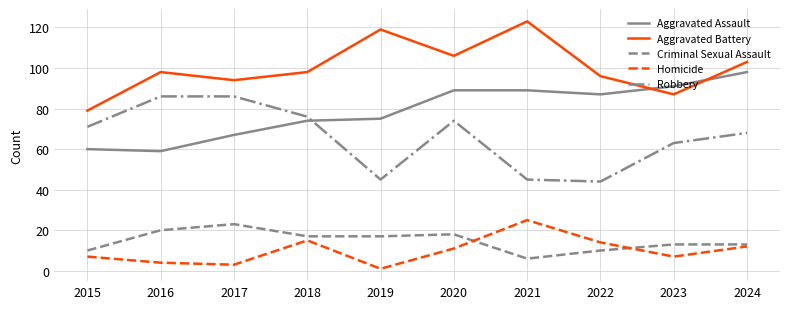

What is the spread (max minus min) of values at 2022?

86